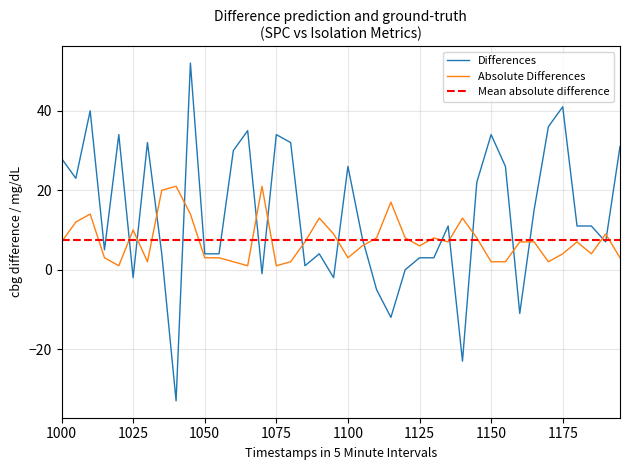

What is the maximum value for Differences?

52